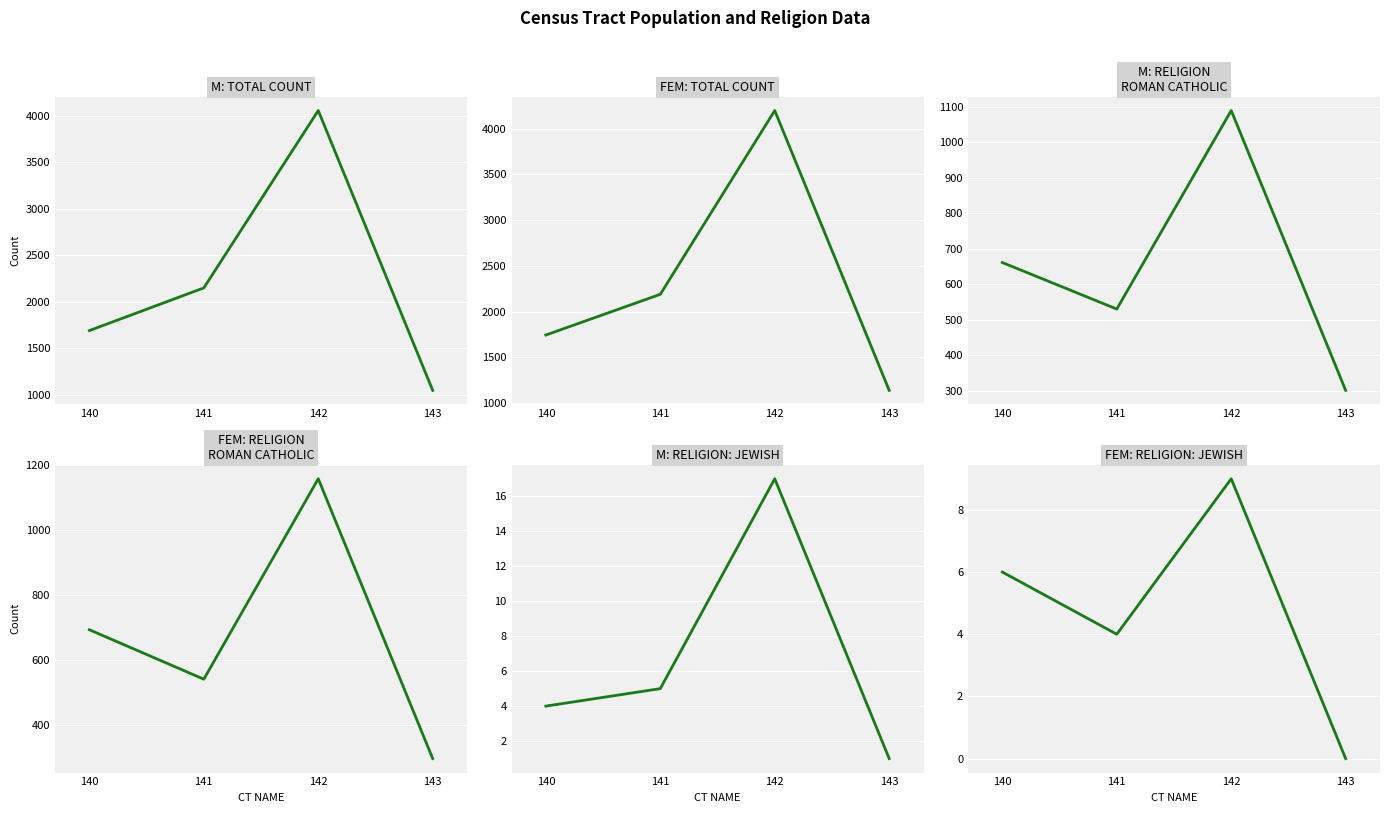

What is the difference between the maximum and minimum values in the FEMALES: RELIGION ROMAN CATHOLIC series?

860